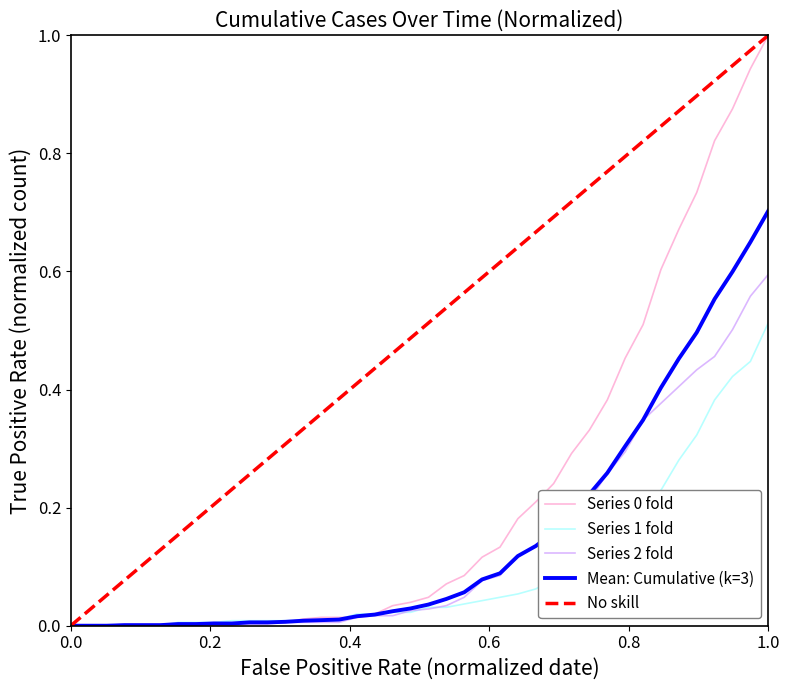

How many data points does each series have?

40